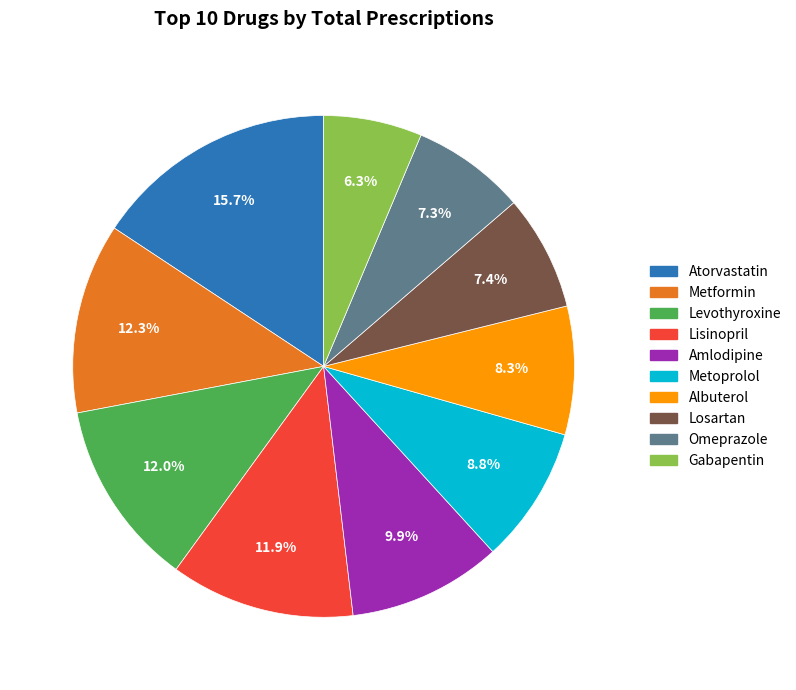

How many segments does this pie chart have?

10